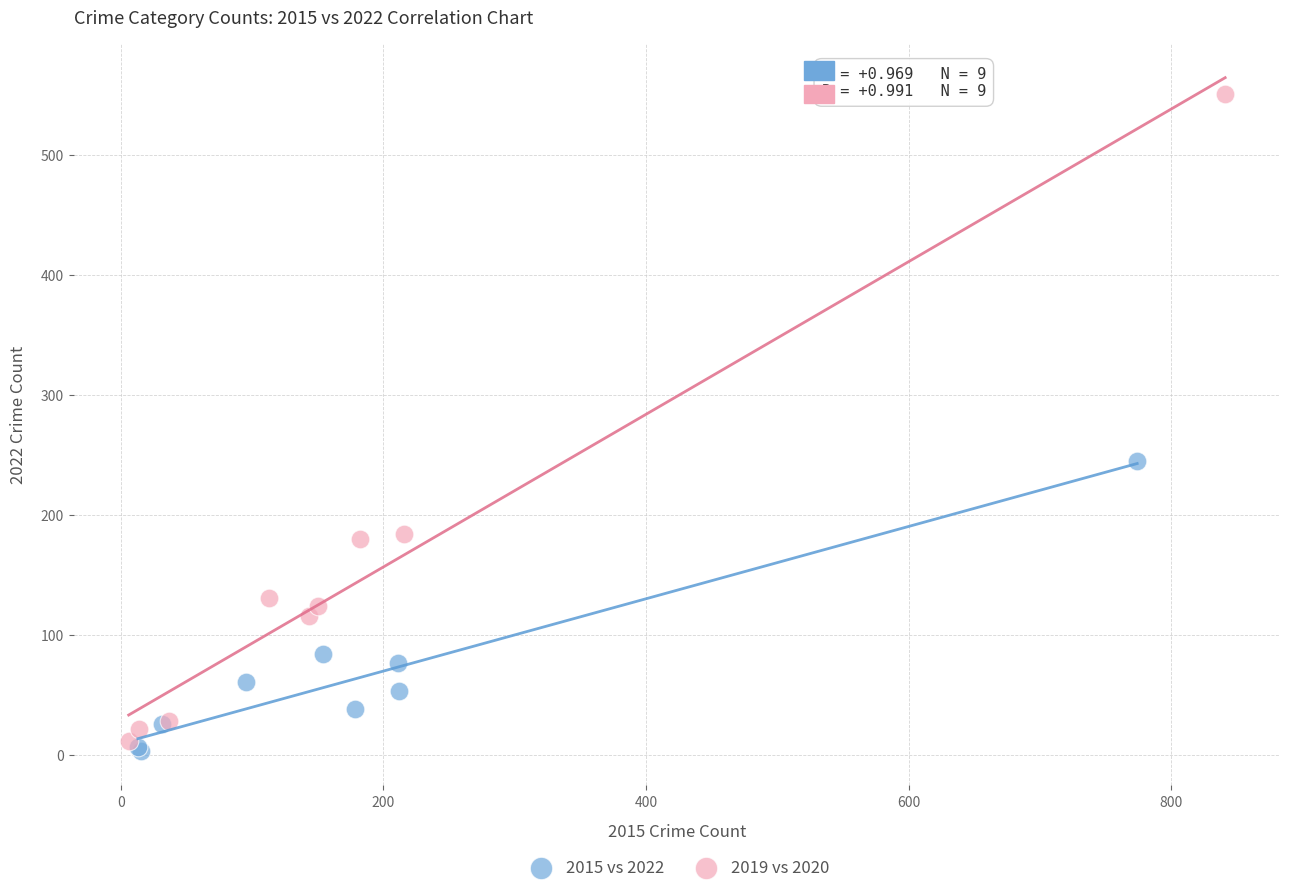

Which series reaches the maximum Y coordinate?

2019 vs 2020